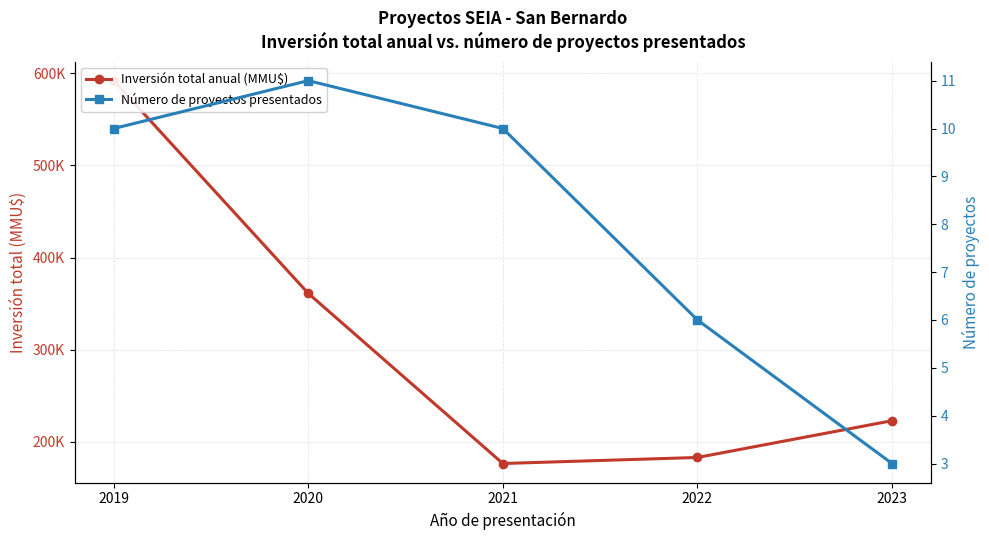

Reading right to left, list all the values displayed in this chart.

Inversión total anual (MMU$): 222900	183000	176453	361148	592109
Número de proyectos presentados: 3	6	10	11	10